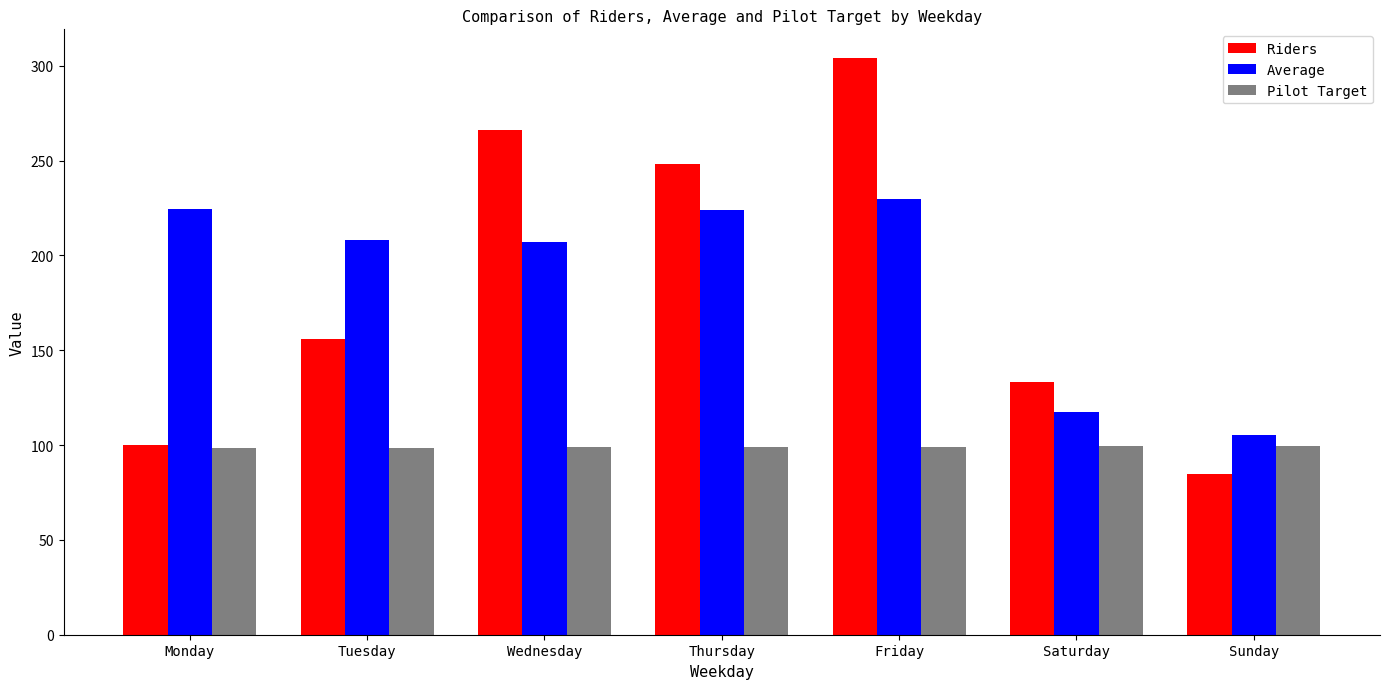

What is the average value of the Average series?

188.0